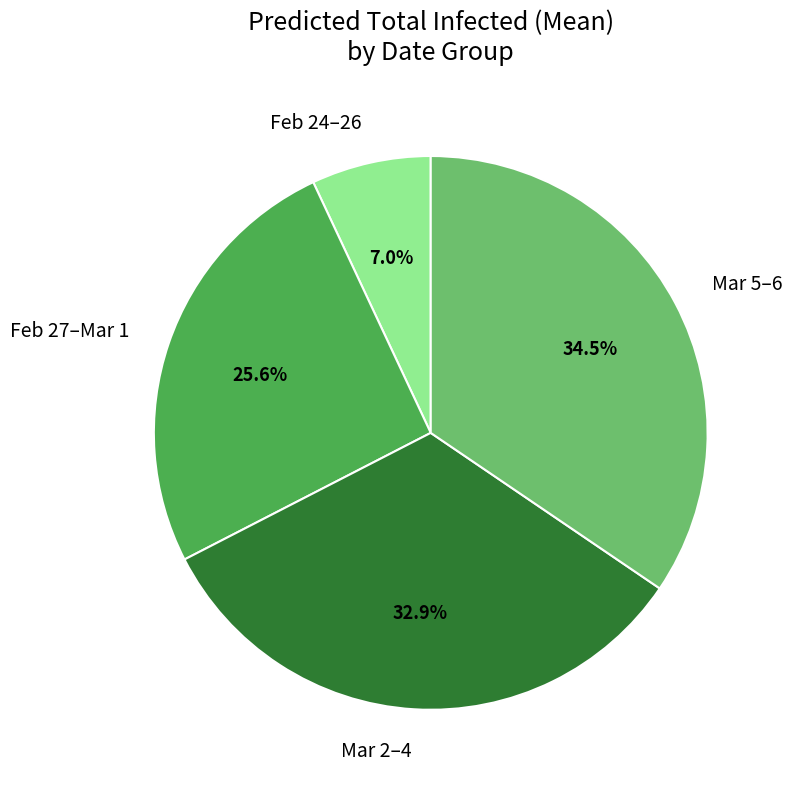

Count the number of slices in the pie.

4